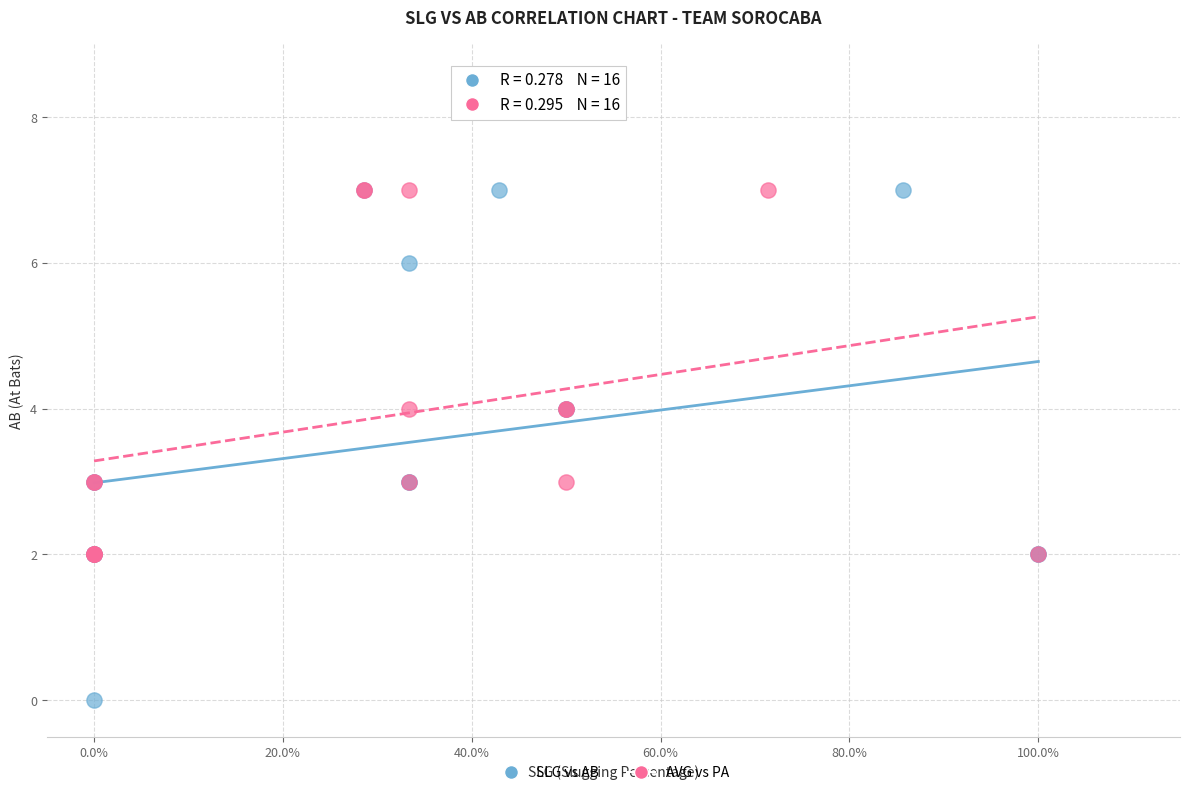

What are all the series names shown in the legend?

SLG vs AB, AVG vs PA